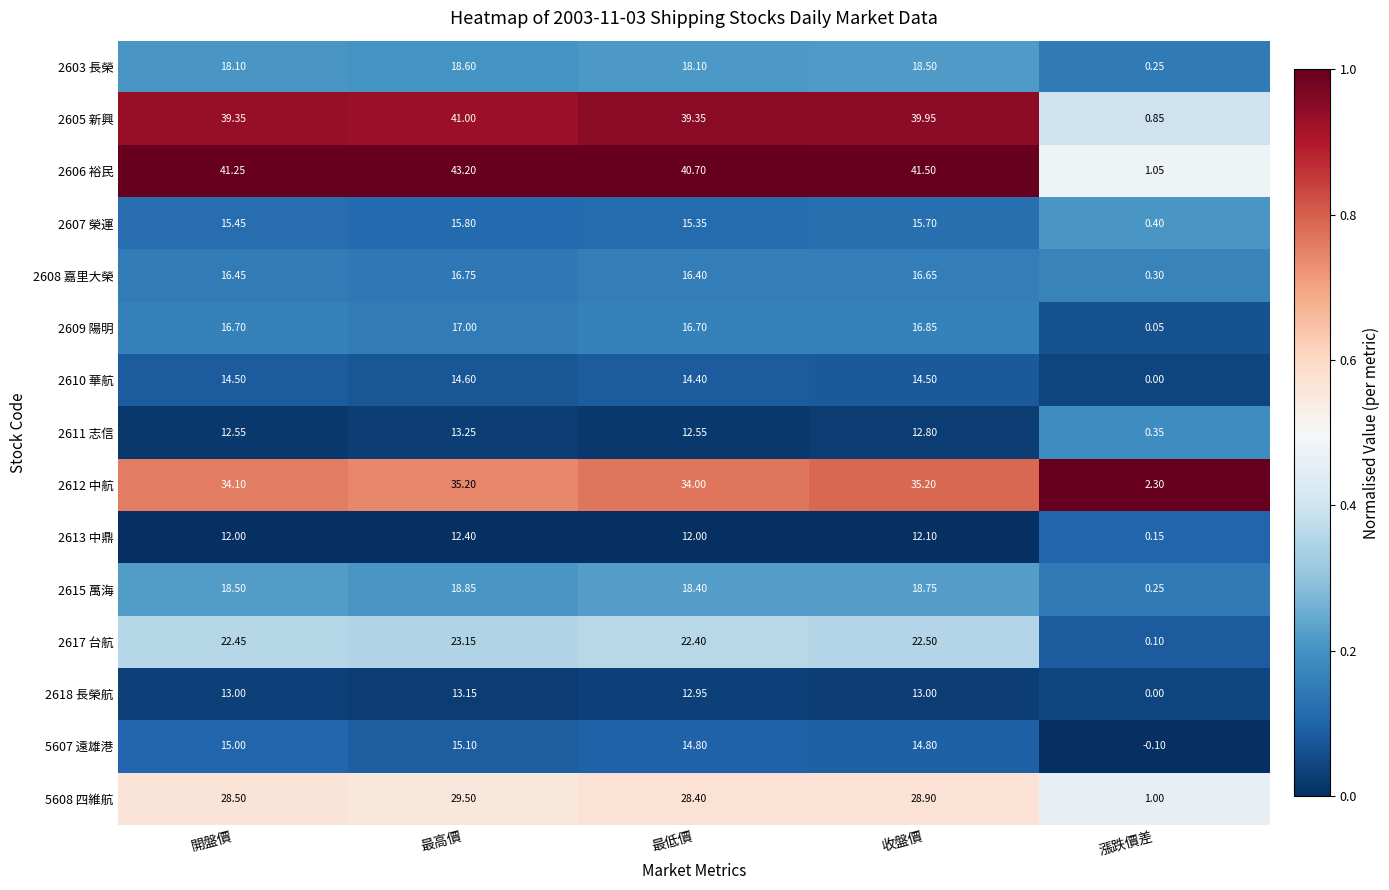

Which category has the lowest value in the 2613 中鼎 series?

漲跌價差